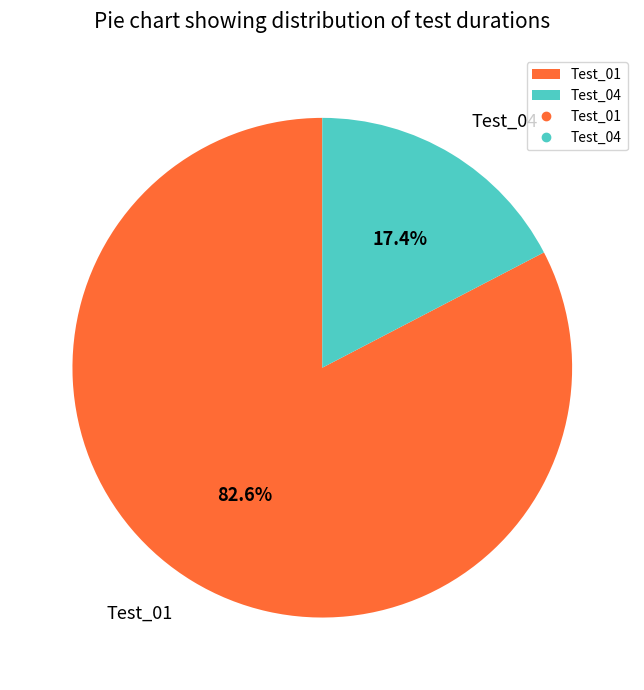

Which slice is the smallest?

Test_04